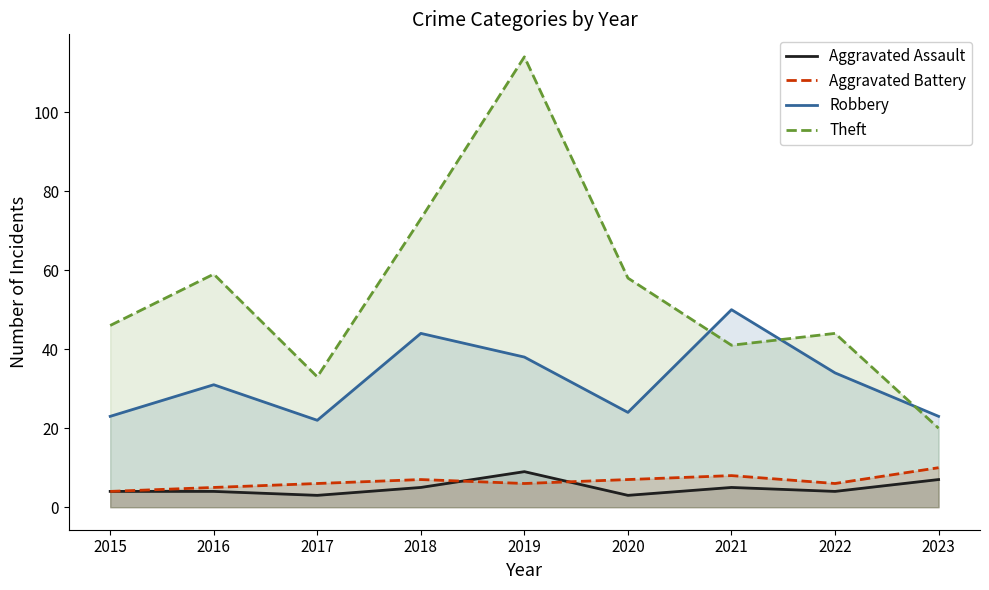

Reading left to right, extract all data points from this chart.

Aggravated Assault: 4	4	3	5	9	3	5	4	7
Aggravated Battery: 4	5	6	7	6	7	8	6	10
Robbery: 23	31	22	44	38	24	50	34	23
Theft: 46	59	33	73	114	58	41	44	20